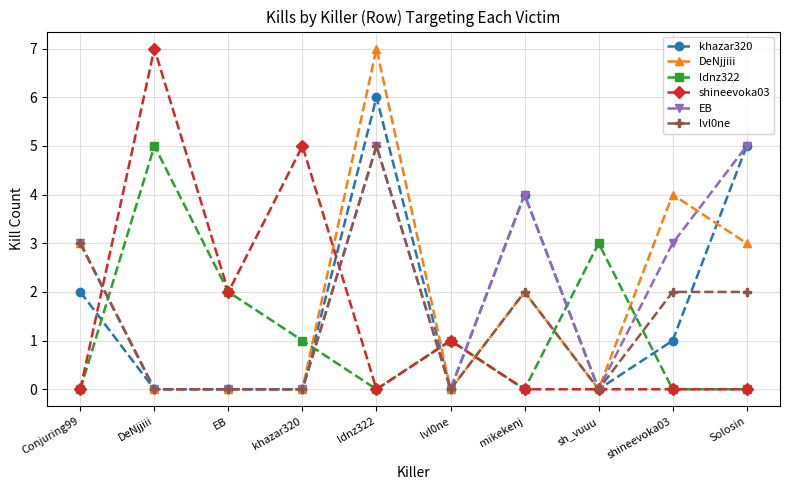

What is the difference between the maximum and minimum values in the lvl0ne series?

5